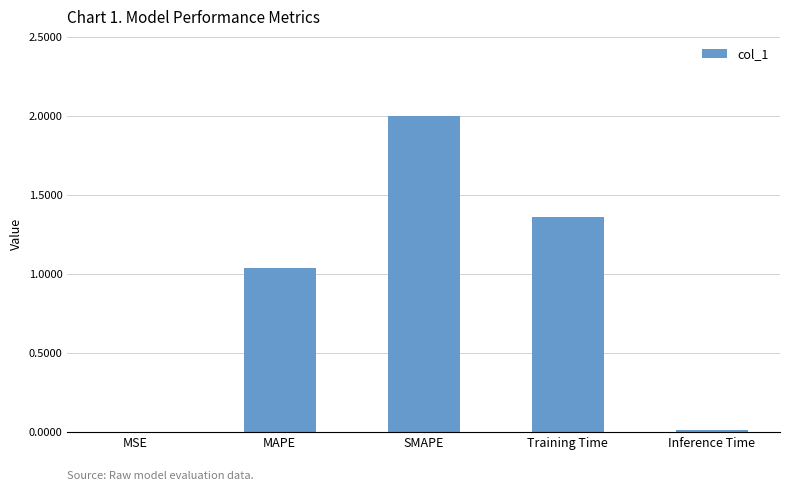

Where is the data nearest to the value 1?

MAPE